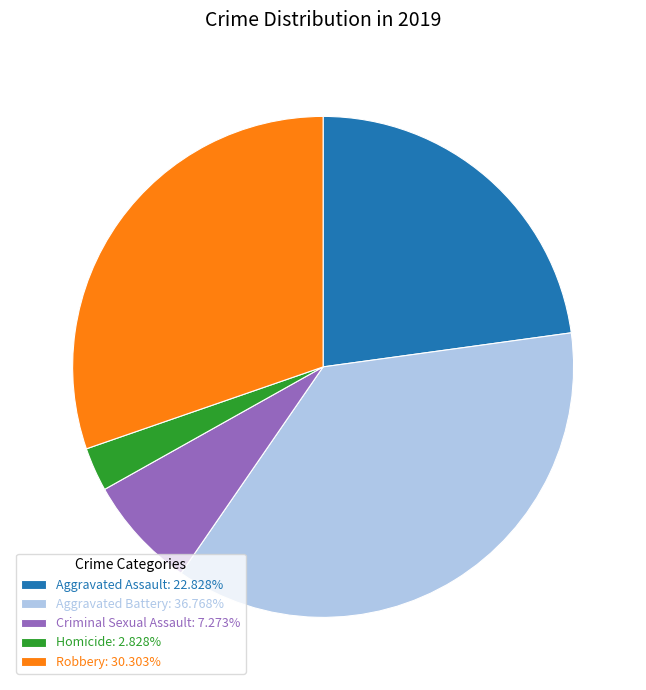

Which slice is the smallest?

Homicide